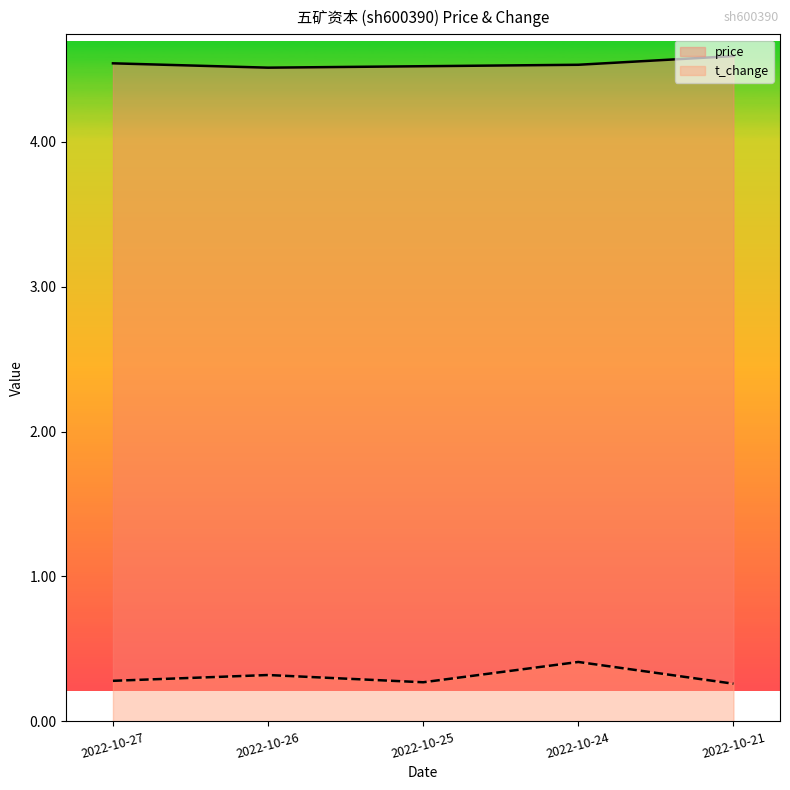

List the series in order of their peak value, lowest first.

t_change, price